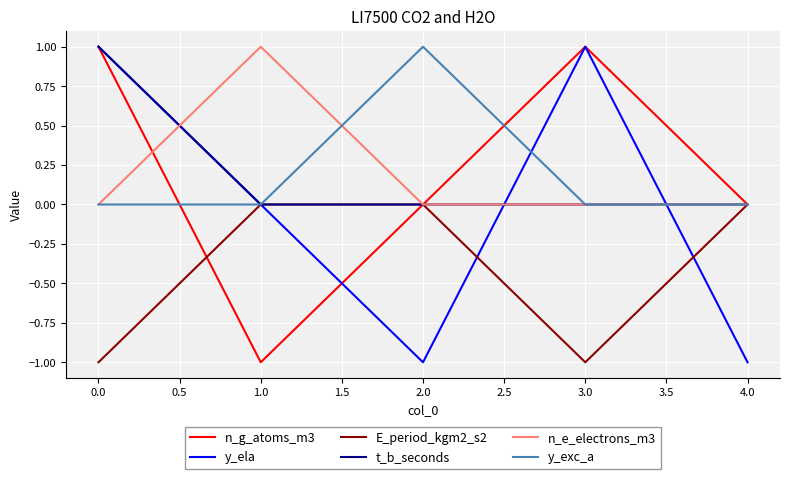

Where does the n_g_atoms_m3 series first go above 0?

0.0